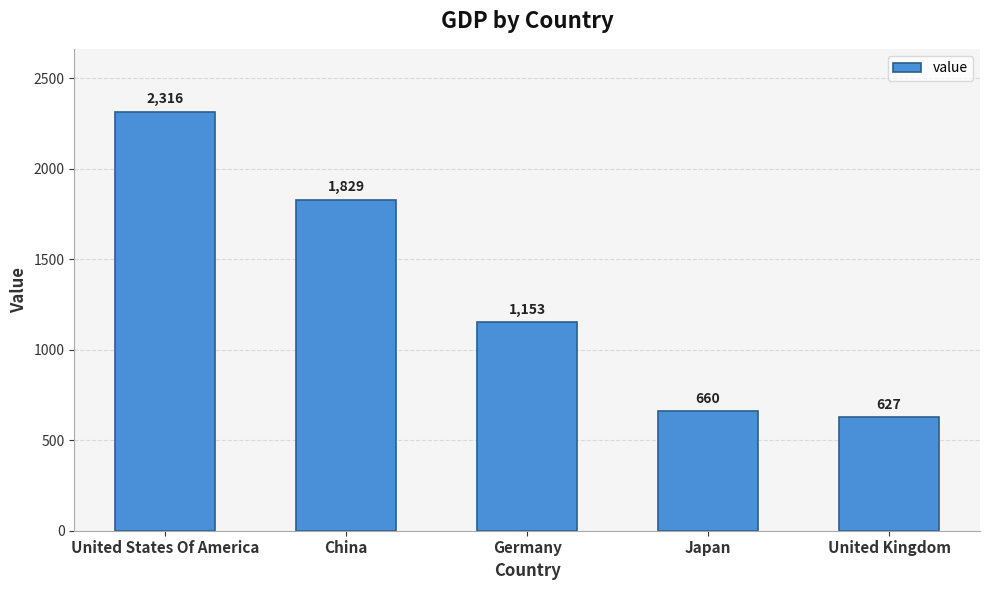

Reading left to right, what are all the values shown in this chart?

2316	1829	1153	660	627